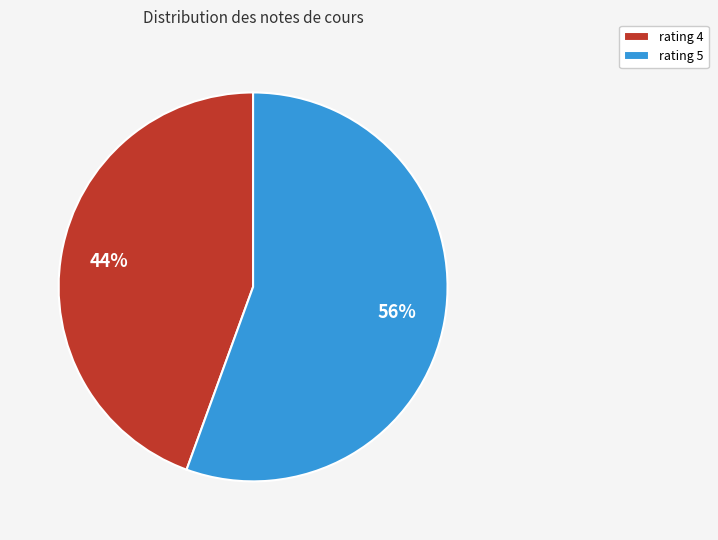

To the nearest percent, what is the average slice percentage?

50%